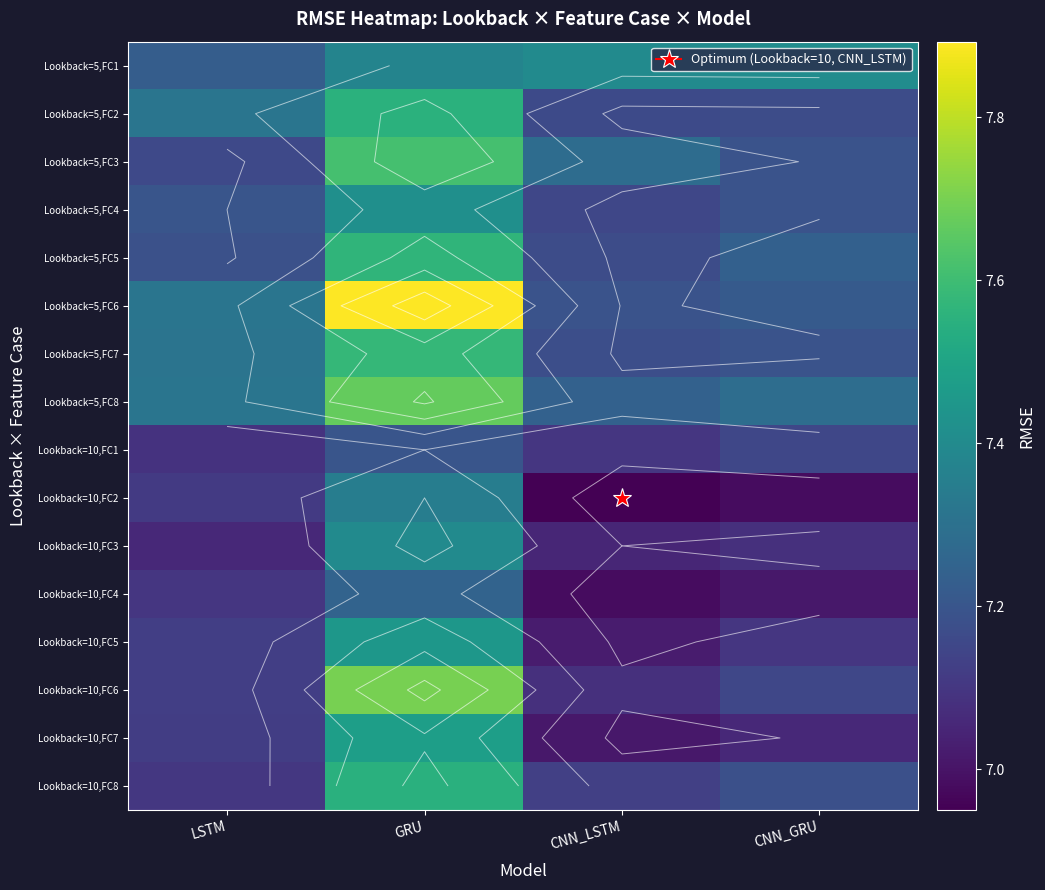

What is the difference between the highest and lowest values at CNN_LSTM?

0.5